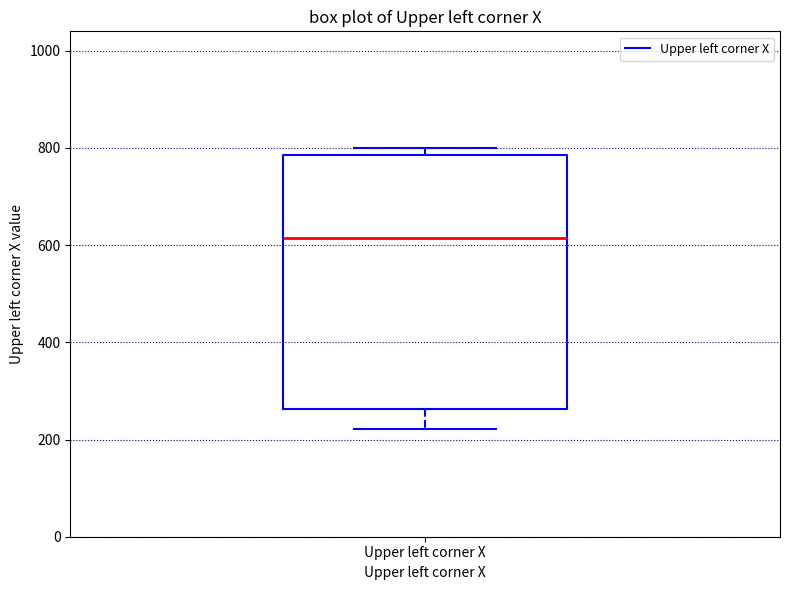

Where does the lower whisker of the box for Upper left corner X end on the y-axis? The values are not printed on the chart, so give them approximately, as read against the axis.

220